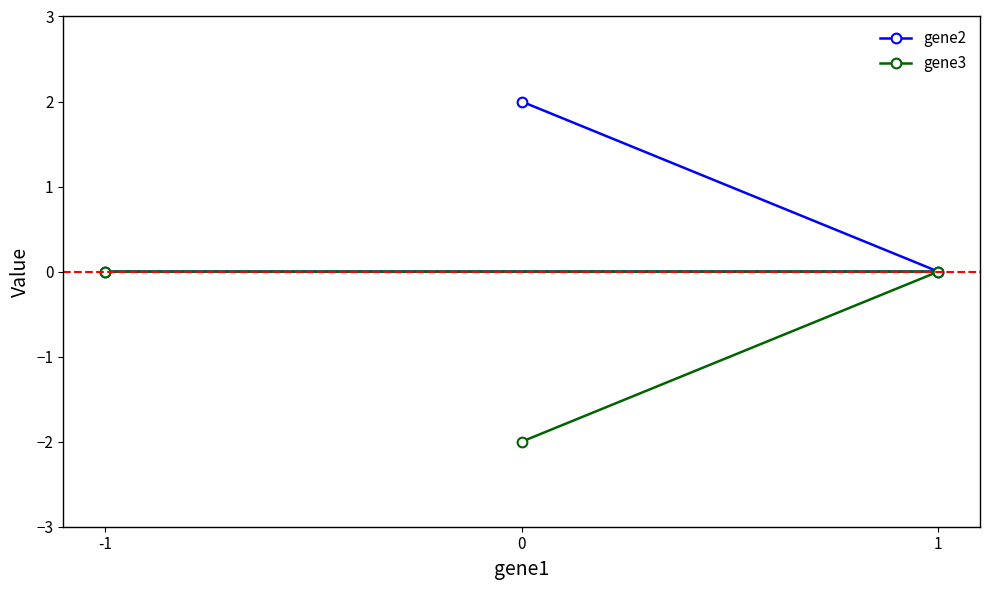

Reading left to right, what are all the values shown in this chart?

gene2: 2	0	0
gene3: -2	0	0